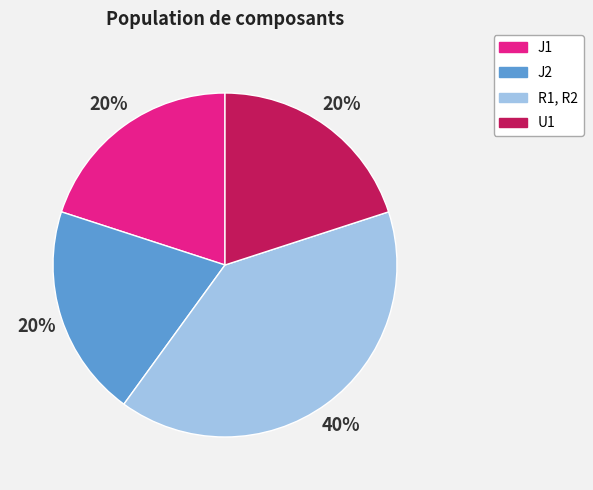

Does U1 represent more than half of the total?

No